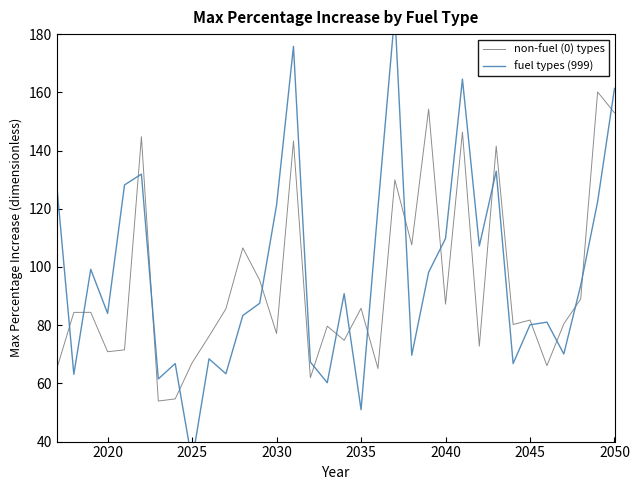

True or false: fuel types (999) has more than 2 interior local peaks.

True